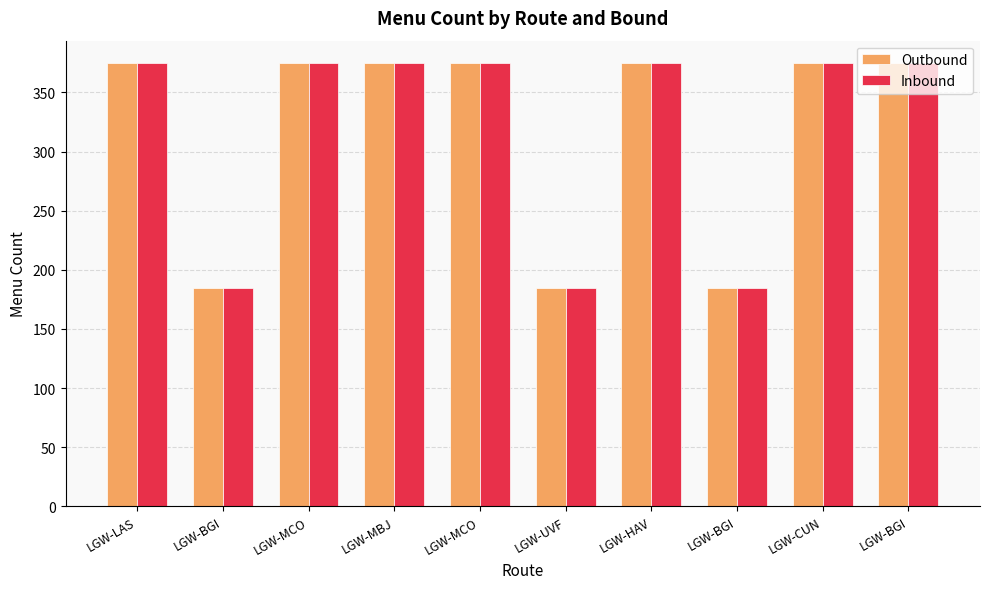

Which series has the largest total across all categories?

Outbound